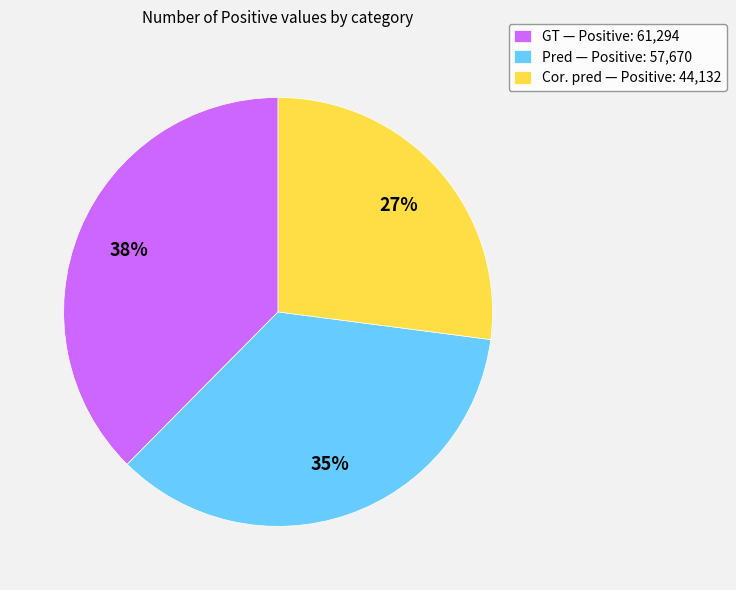

To the nearest percent, what portion does Cor. pred represent?

27%